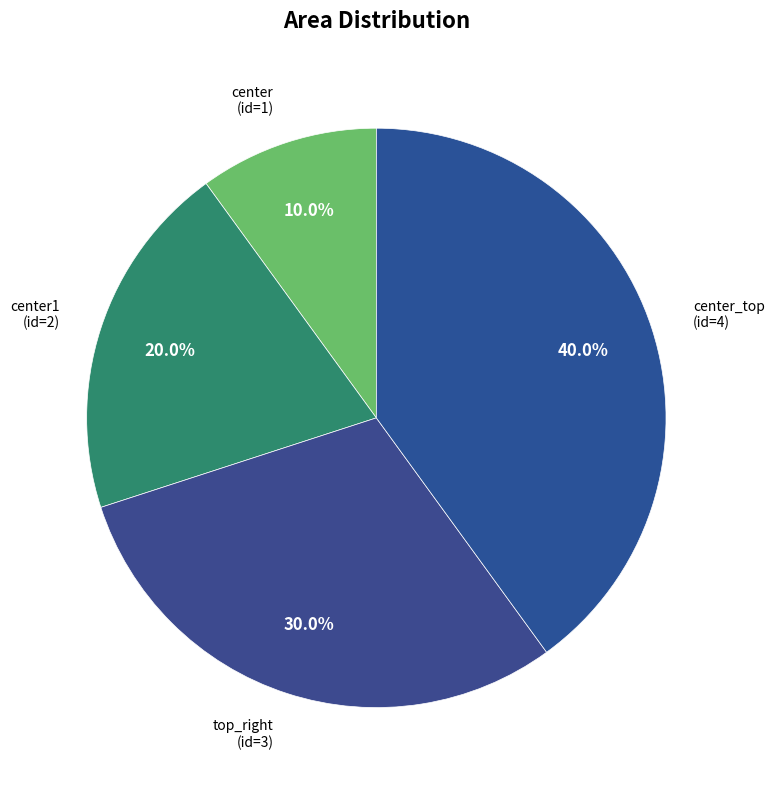

Rank the categories by value from lowest to highest.

center, center1, top_right, center_top